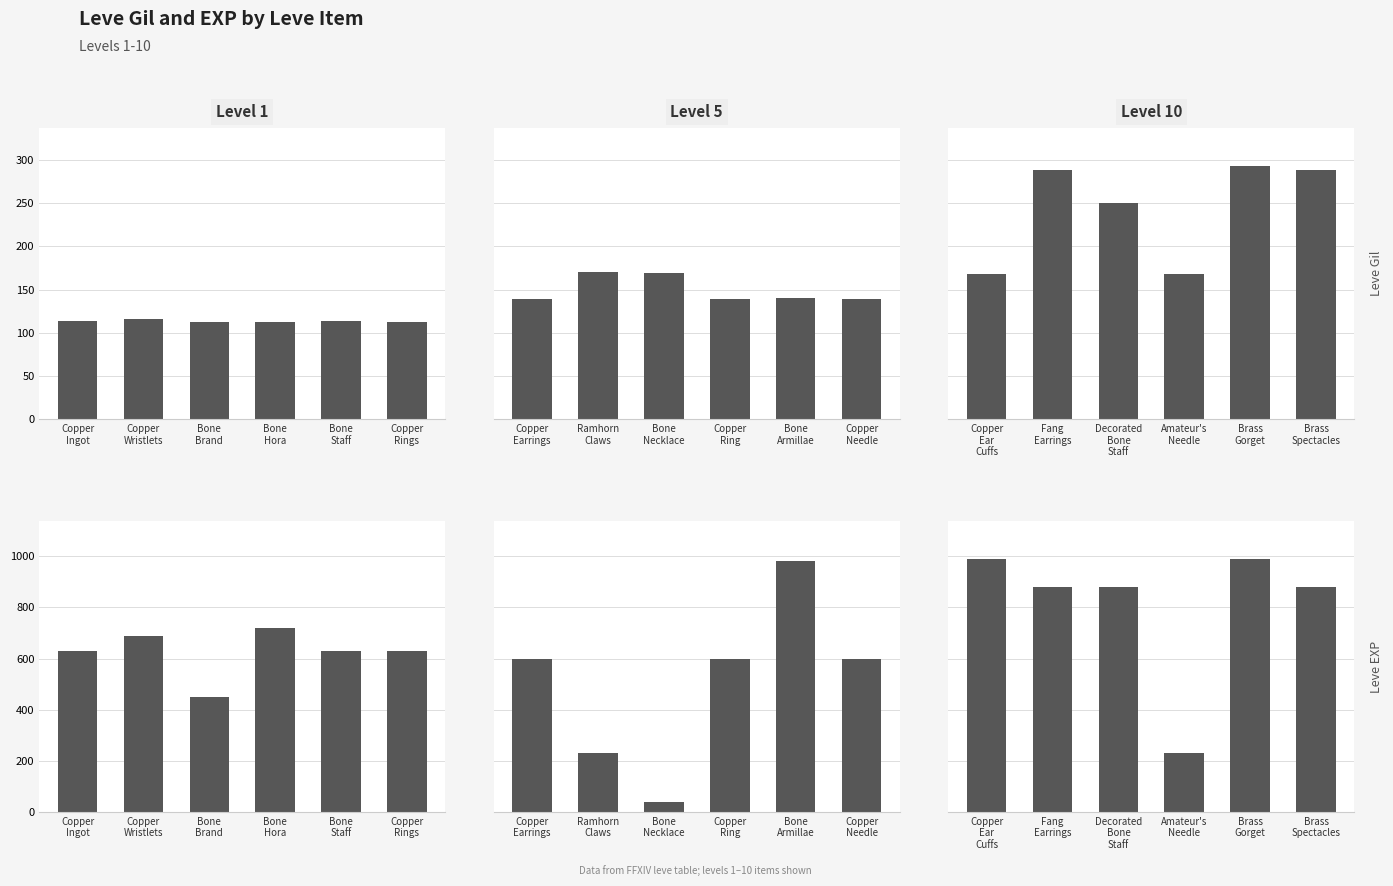

What is the spread (max minus min) of values at Fang Earrings?

592